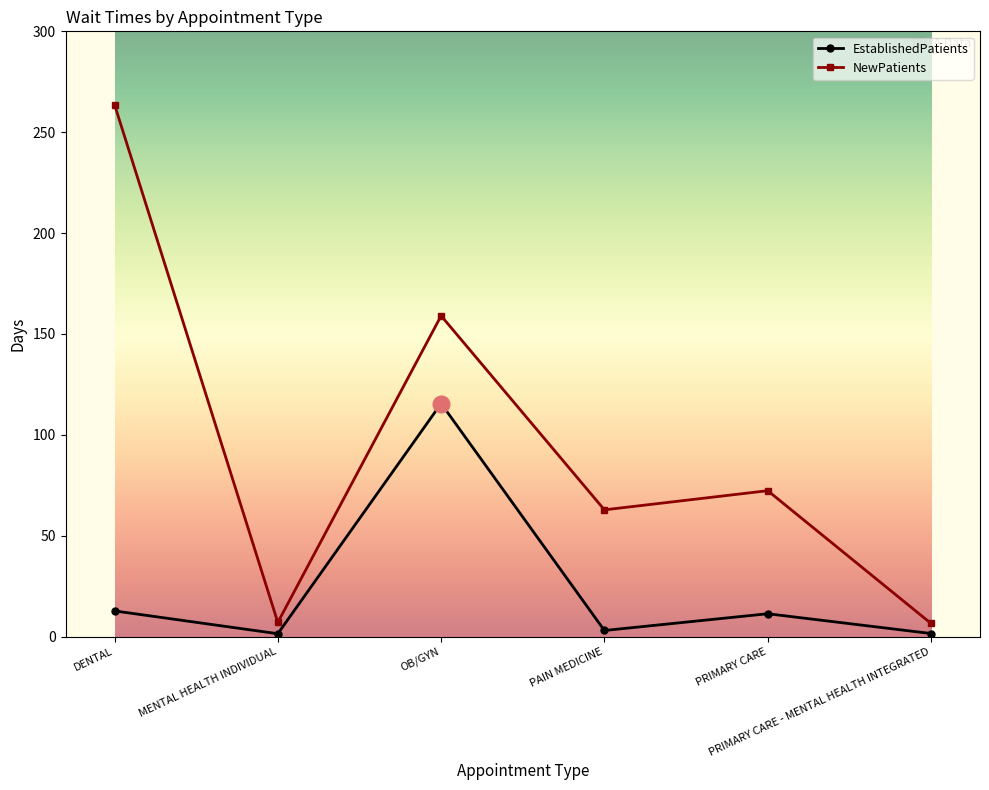

What is the total value across all series at DENTAL?

276.4